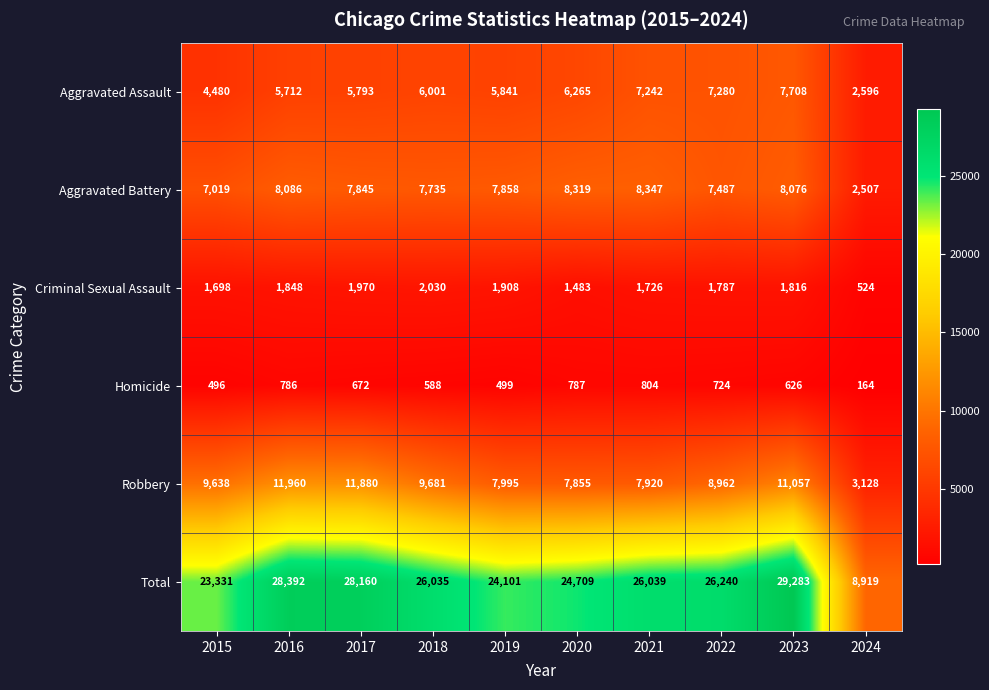

The Homicide series shows 499 at 2019. True or false?

True